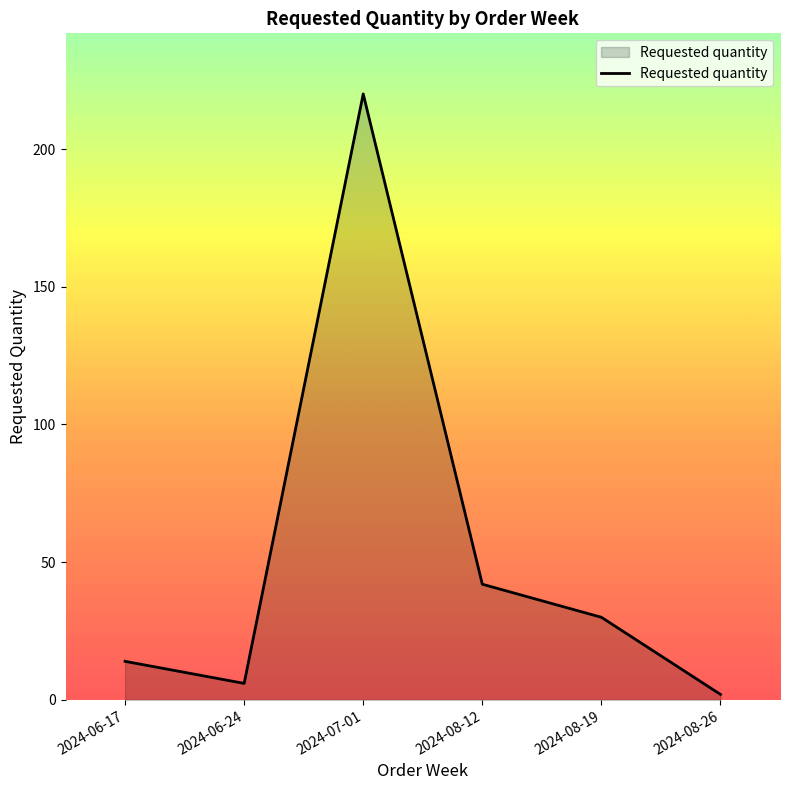

What is the smallest value displayed?

2